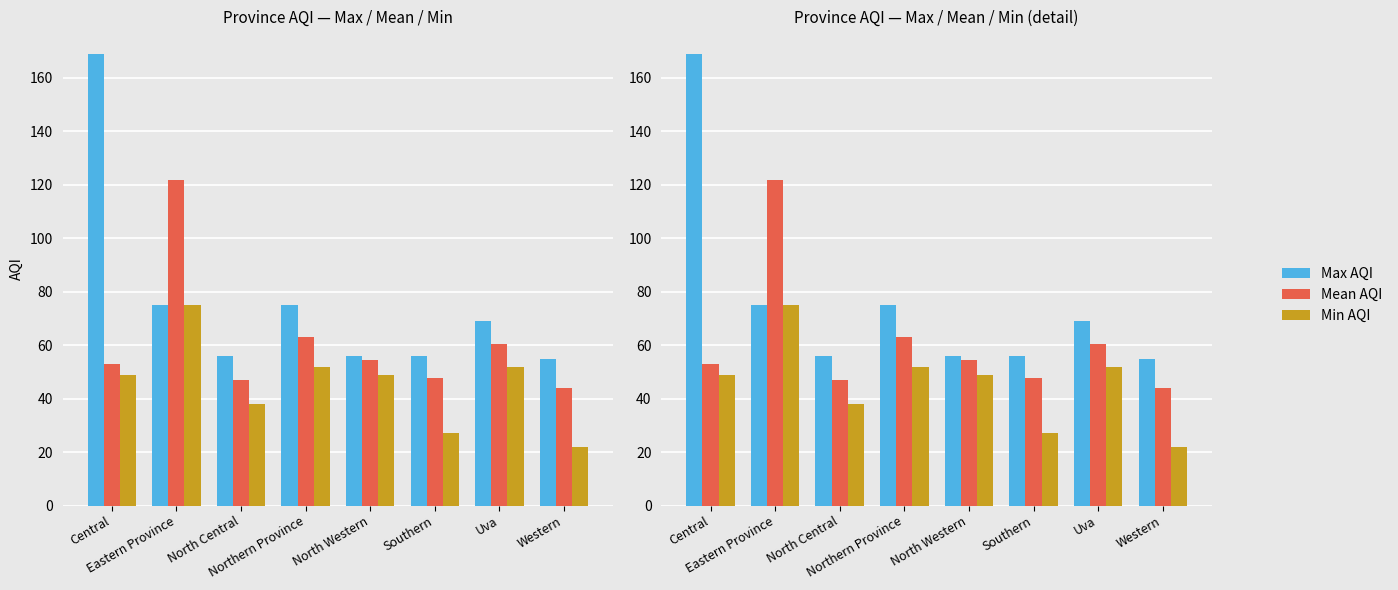

At which category is the sum across all series the highest?

Eastern Province